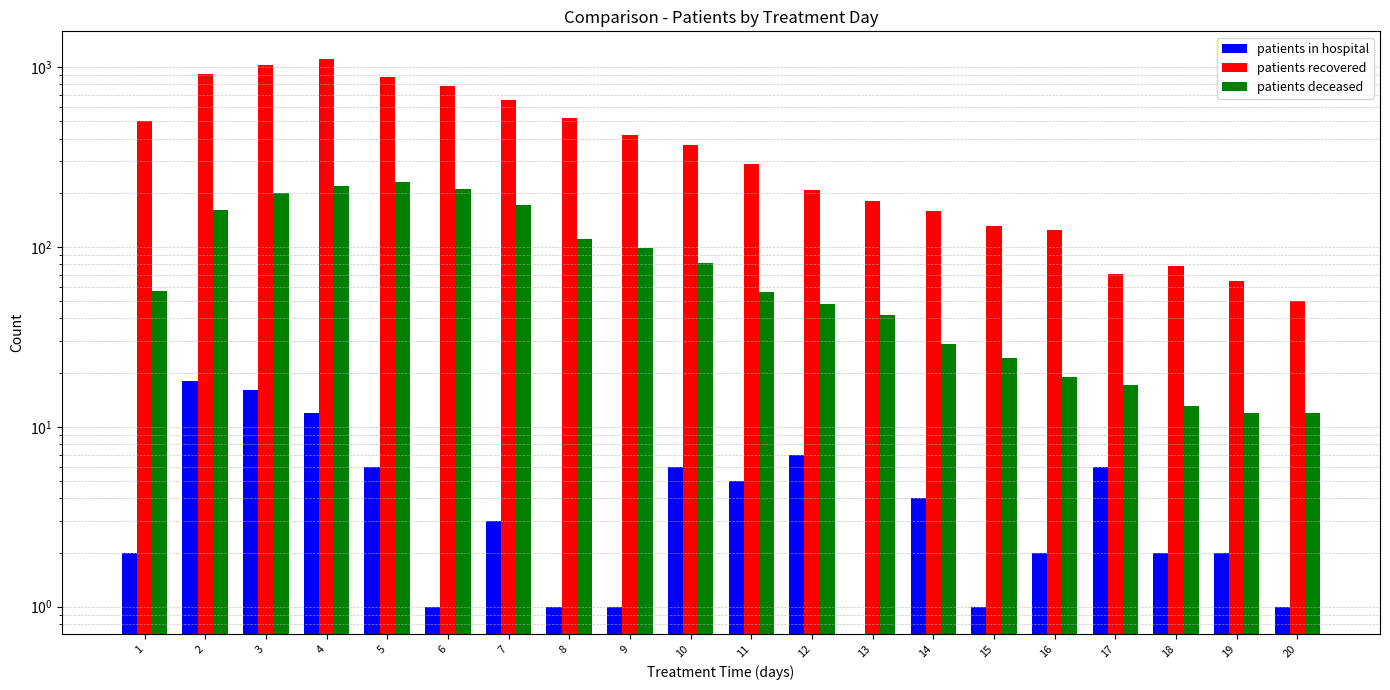

What is the difference between the highest and lowest values at 1?

501